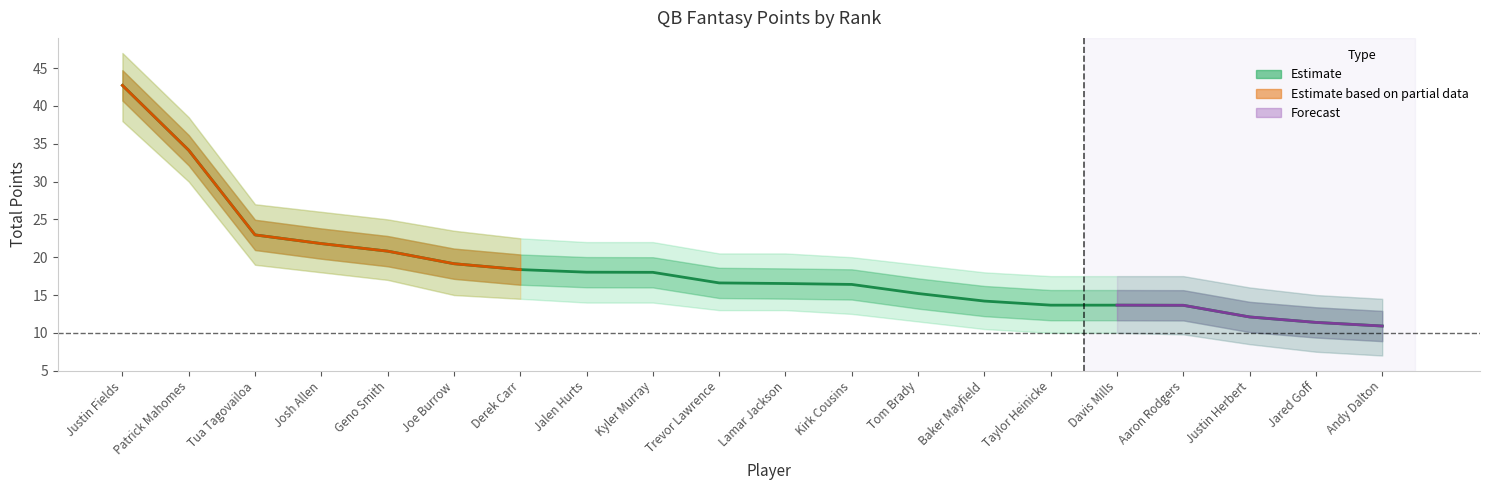

Reading right to left, extract all data points from this chart.

TotalPoints: Andy Dalton=10.9	Jared Goff=11.4	Justin Herbert=12.1	Aaron Rodgers=13.6	Davis Mills=13.7	Taylor Heinicke=13.7	Baker Mayfield=14.2	Tom Brady=15.2	Kirk Cousins=16.4	Lamar Jackson=16.5	Trevor Lawrence=16.6	Kyler Murray=18.0	Jalen Hurts=18.0	Derek Carr=18.4	Joe Burrow=19.1	Geno Smith=20.8	Josh Allen=21.8	Tua Tagovailoa=22.9	Patrick Mahomes=34.1	Justin Fields=42.7
TotalPoints_upper: Andy Dalton=12.9	Jared Goff=13.4	Justin Herbert=14.1	Aaron Rodgers=15.6	Davis Mills=15.7	Taylor Heinicke=15.7	Baker Mayfield=16.2	Tom Brady=17.2	Kirk Cousins=18.4	Lamar Jackson=18.5	Trevor Lawrence=18.6	Kyler Murray=20.0	Jalen Hurts=20.0	Derek Carr=20.4	Joe Burrow=21.1	Geno Smith=22.8	Josh Allen=23.8	Tua Tagovailoa=24.9	Patrick Mahomes=36.1	Justin Fields=44.7
TotalPoints_lower: Andy Dalton=8.9	Jared Goff=9.4	Justin Herbert=10.1	Aaron Rodgers=11.6	Davis Mills=11.7	Taylor Heinicke=11.7	Baker Mayfield=12.2	Tom Brady=13.2	Kirk Cousins=14.4	Lamar Jackson=14.5	Trevor Lawrence=14.6	Kyler Murray=16.0	Jalen Hurts=16.0	Derek Carr=16.4	Joe Burrow=17.1	Geno Smith=18.8	Josh Allen=19.8	Tua Tagovailoa=20.9	Patrick Mahomes=32.1	Justin Fields=40.7
TotalPoints_upper2: Andy Dalton=14.5	Jared Goff=15.0	Justin Herbert=16.0	Aaron Rodgers=17.5	Davis Mills=17.5	Taylor Heinicke=17.5	Baker Mayfield=18.0	Tom Brady=19.0	Kirk Cousins=20.0	Lamar Jackson=20.5	Trevor Lawrence=20.5	Kyler Murray=22.0	Jalen Hurts=22.0	Derek Carr=22.5	Joe Burrow=23.5	Geno Smith=25.0	Josh Allen=26.0	Tua Tagovailoa=27.0	Patrick Mahomes=38.5	Justin Fields=47.0
TotalPoints_lower2: Andy Dalton=7.0	Jared Goff=7.5	Justin Herbert=8.5	Aaron Rodgers=9.8	Davis Mills=10.0	Taylor Heinicke=10.0	Baker Mayfield=10.5	Tom Brady=11.5	Kirk Cousins=12.5	Lamar Jackson=13.0	Trevor Lawrence=13.0	Kyler Murray=14.0	Jalen Hurts=14.0	Derek Carr=14.5	Joe Burrow=15.0	Geno Smith=17.0	Josh Allen=18.0	Tua Tagovailoa=19.0	Patrick Mahomes=30.0	Justin Fields=38.0
Rank: Andy Dalton=20.0	Jared Goff=19.0	Justin Herbert=18.0	Aaron Rodgers=17.0	Davis Mills=16.0	Taylor Heinicke=15.0	Baker Mayfield=14.0	Tom Brady=13.0	Kirk Cousins=12.0	Lamar Jackson=11.0	Trevor Lawrence=10.0	Kyler Murray=9.0	Jalen Hurts=8.0	Derek Carr=7.0	Joe Burrow=6.0	Geno Smith=5.0	Josh Allen=4.0	Tua Tagovailoa=3.0	Patrick Mahomes=2.0	Justin Fields=1.0